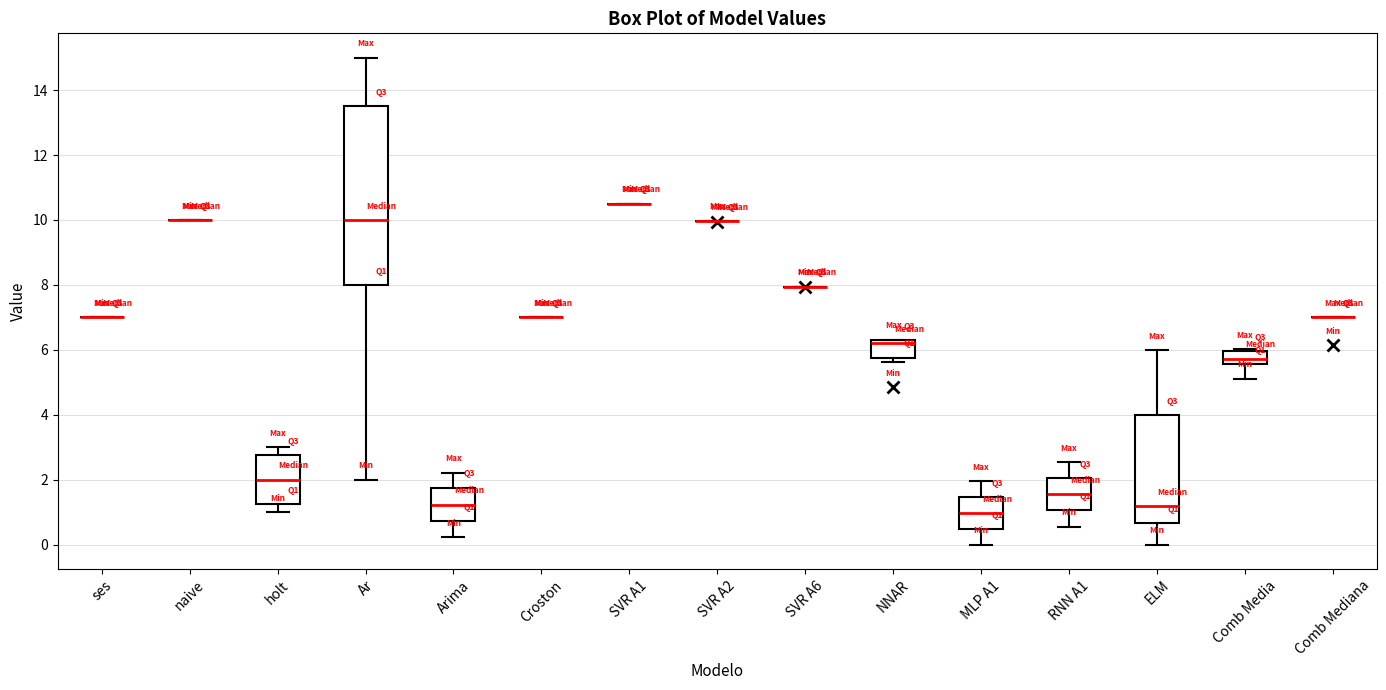

Reading left to right, read every box against the y-axis: the position of its median line, the range the box covers, and the ends of its whiskers. The values are not printed on the chart, so give them approximately, as read against the axis.

ses: box collapsed to a line at 7.0, whiskers 7.0 to 7.0
naive: box collapsed to a line at 10.0, whiskers 10.0 to 10.0
holt: median 2.0, box 1.2 to 2.8, whiskers 1.0 to 3.0
Ar: median 10.0, box 8.0 to 13.6, whiskers 2.0 to 15.0
Arima: median 1.2, box 0.8 to 1.8, whiskers 0.2 to 2.2
Croston: box collapsed to a line at 7.0, whiskers 7.0 to 7.0
SVR A1: box collapsed to a line at 10.6, whiskers 10.6 to 10.6
SVR A2: box collapsed to a line at 10.0, whiskers 10.0 to 10.0
SVR A6: box collapsed to a line at 8.0, whiskers 8.0 to 8.0
NNAR: median 6.2, box 5.8 to 6.4, whiskers 5.6 to 6.4
MLP A1: median 1.0, box 0.4 to 1.4, whiskers 0.0 to 2.0
RNN A1: median 1.6, box 1.0 to 2.0, whiskers 0.6 to 2.6
ELM: median 1.2, box 0.6 to 4.0, whiskers 0.0 to 6.0
Comb Media: median 5.8, box 5.6 to 6.0, whiskers 5.2 to 6.0
Comb Mediana: box collapsed to a line at 7.0, whiskers 7.0 to 7.0